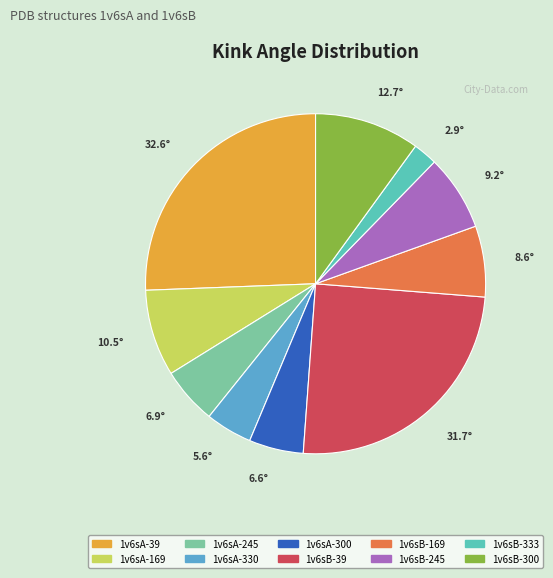

Combined, do 1v6sA-300 and 1v6sB-245 account for over 50%?

No